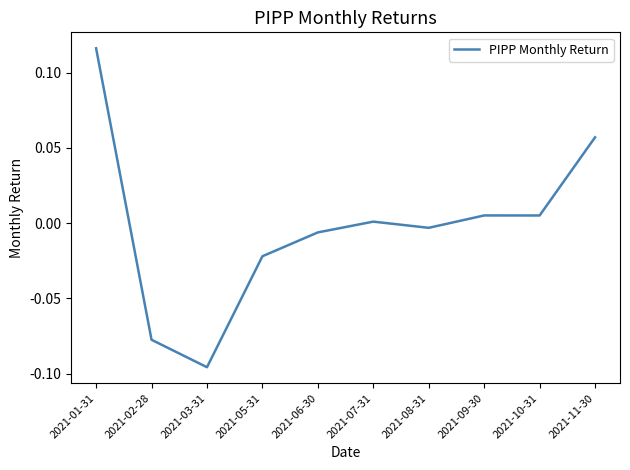

At which category does the chart reach its peak across all series?

2021-01-31